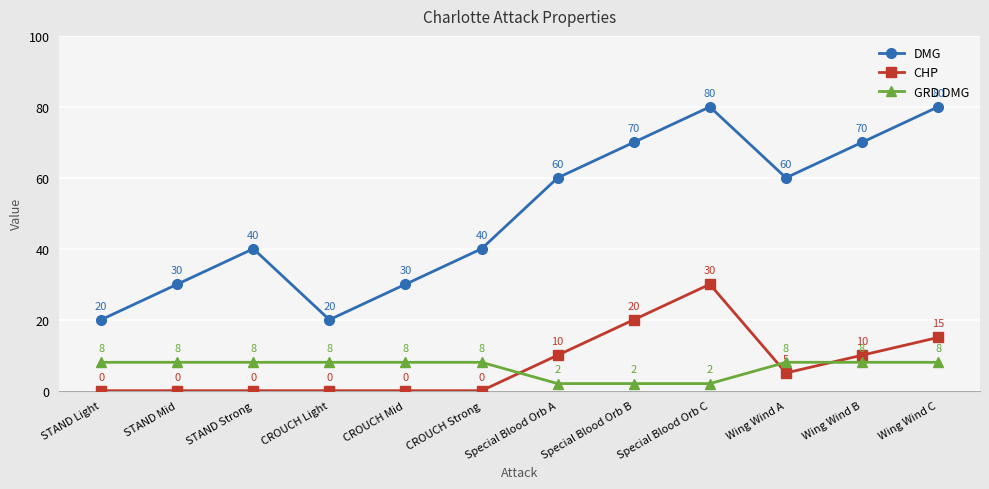

What is the sum of the GRD DMG values at CROUCH Light and STAND Light?

16